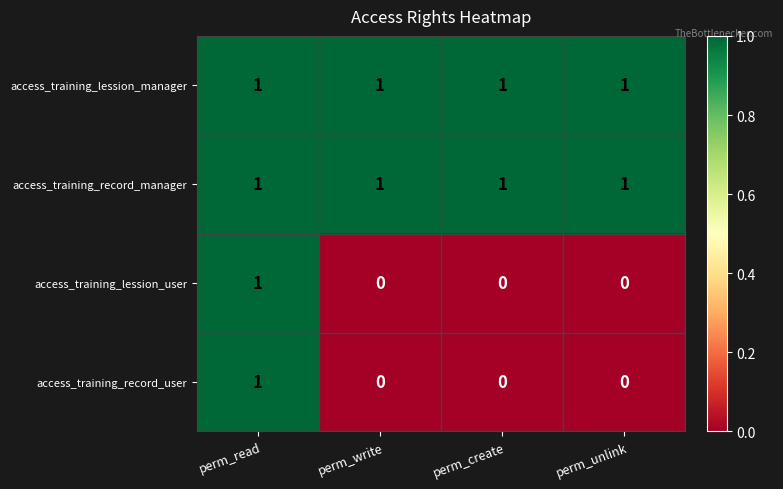

What is the sum of all access_training_lession_manager values?

4